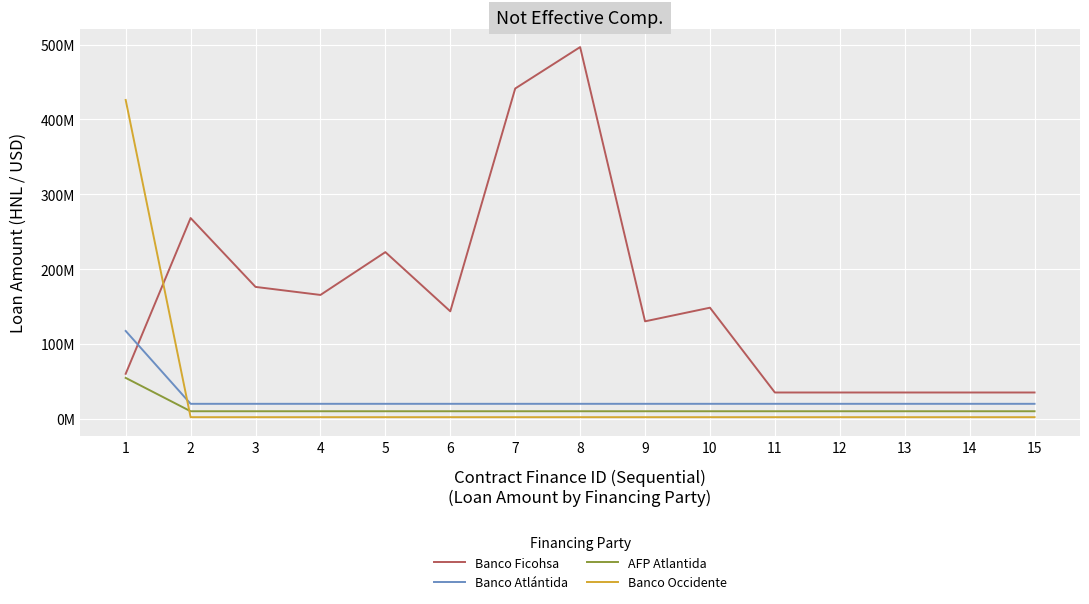

At which category does Banco Ficohsa reach its first local peak?

2